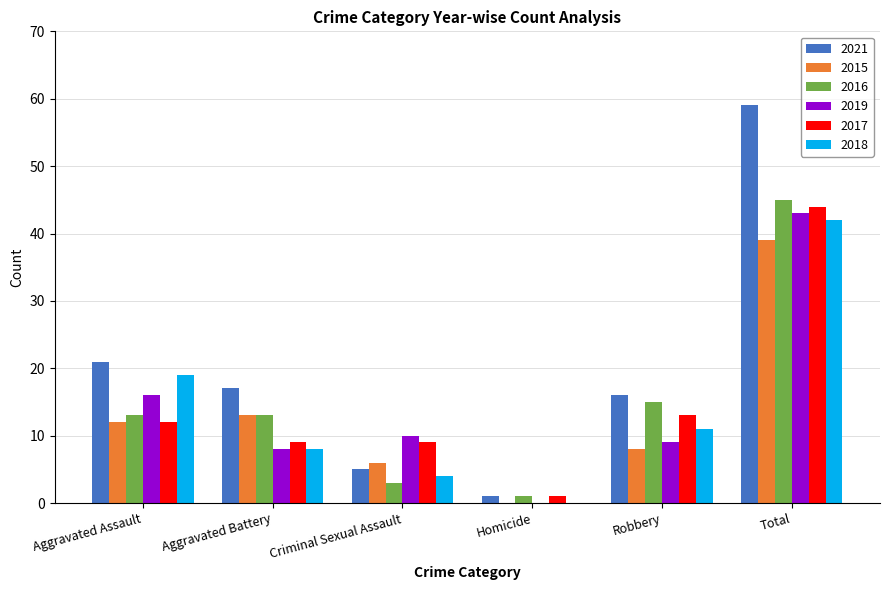

The value of 2021 at Criminal Sexual Assault is 8. True or false?

False